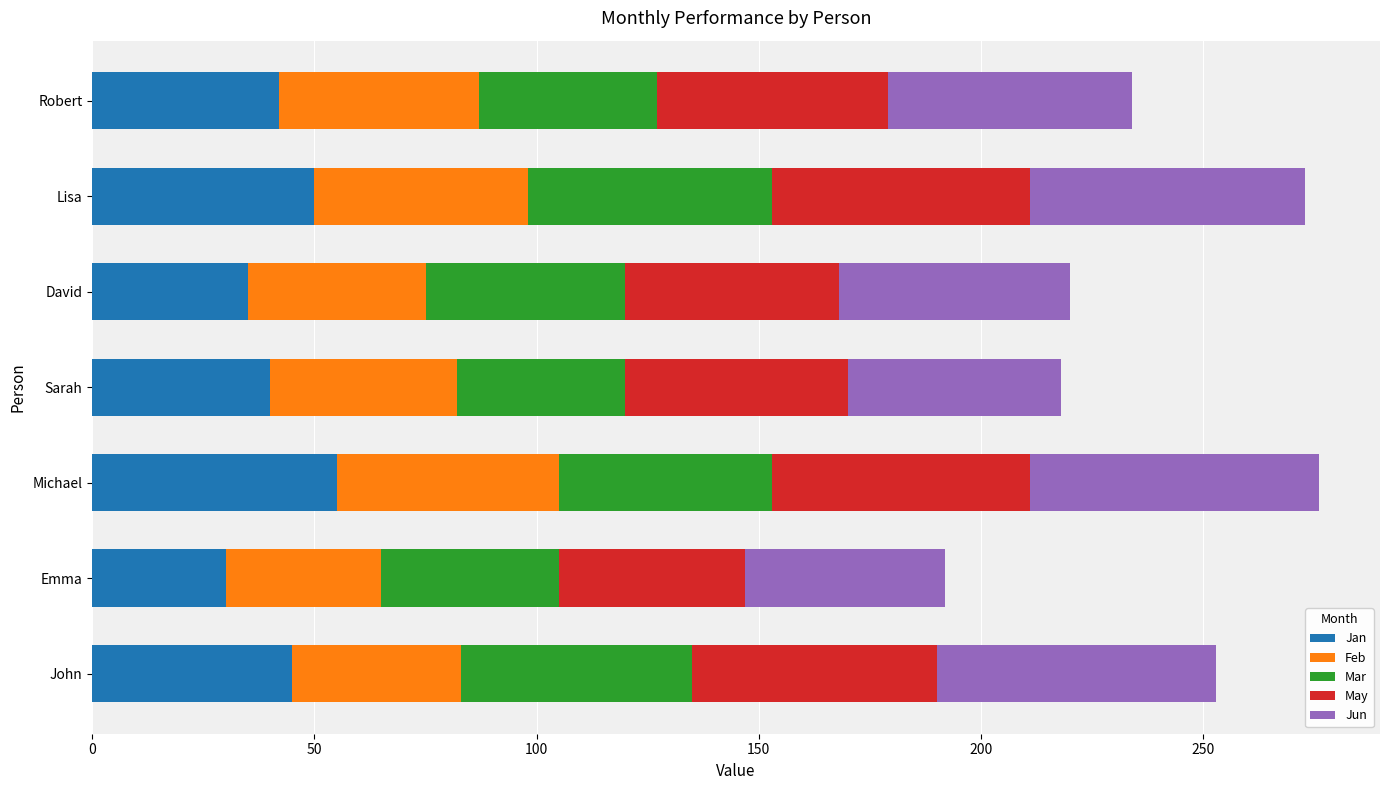

The Jan series shows 35 at David. True or false?

True